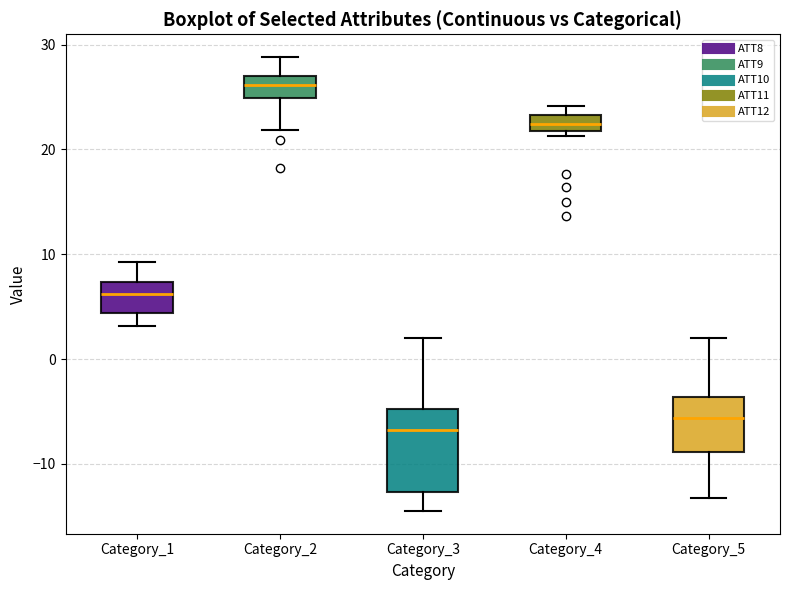

Comparing the boxes themselves (not the whiskers), which one is the tallest?

Category_3